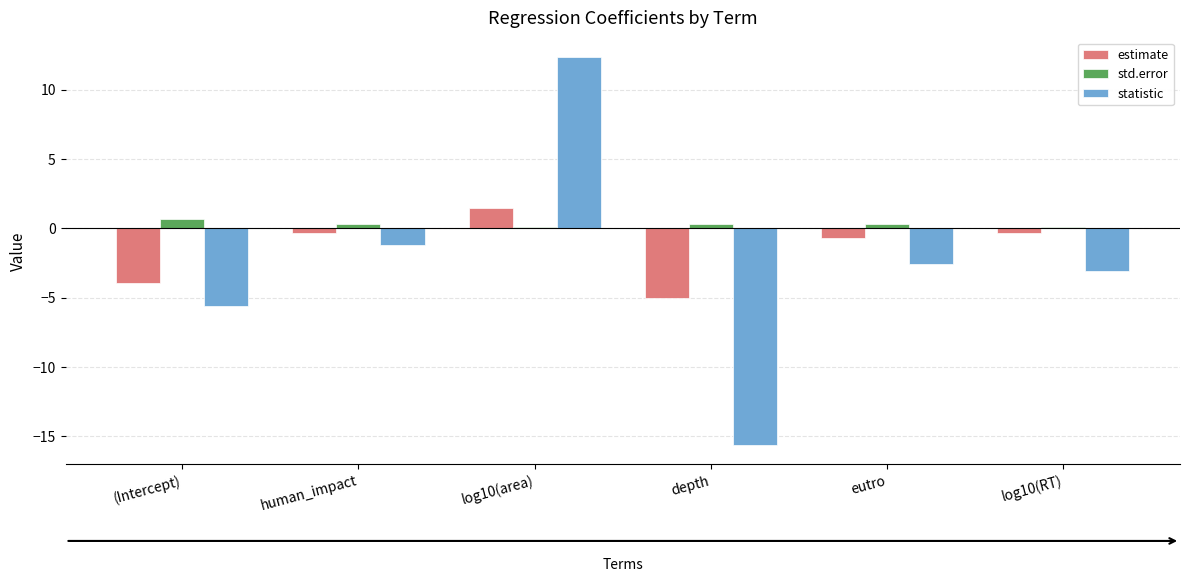

How many data points does each series have?

6